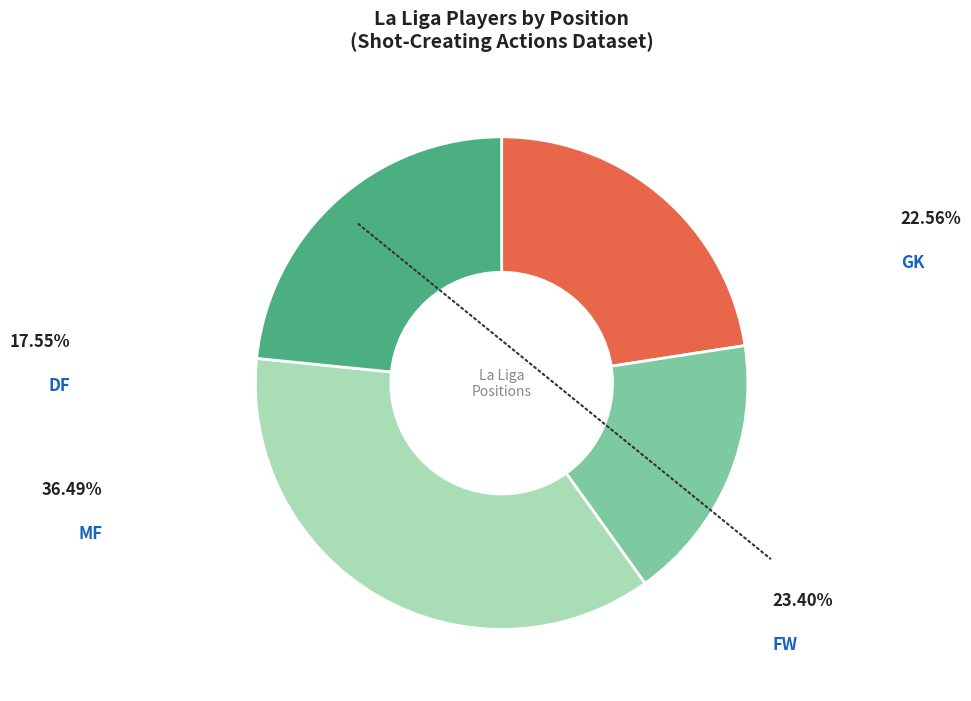

Is there any slice that represents more than half of the pie?

No